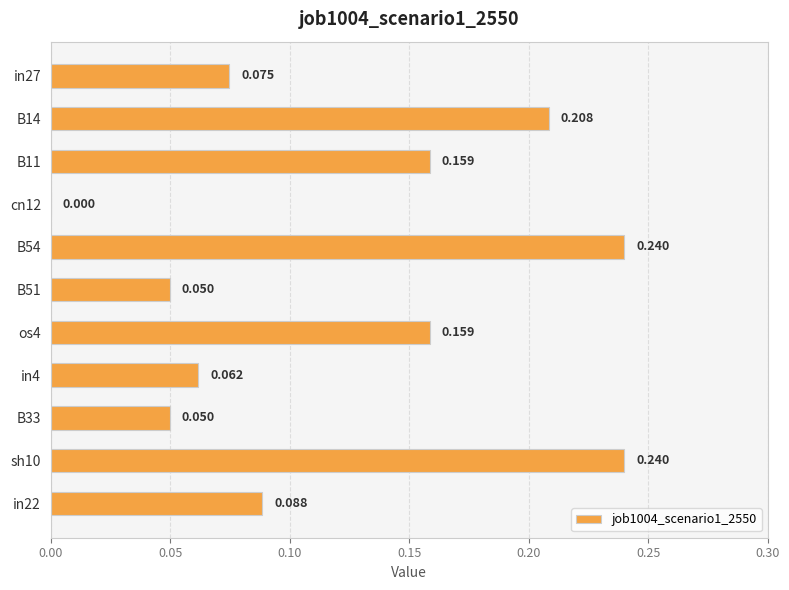

How many distinct data groups are displayed?

1